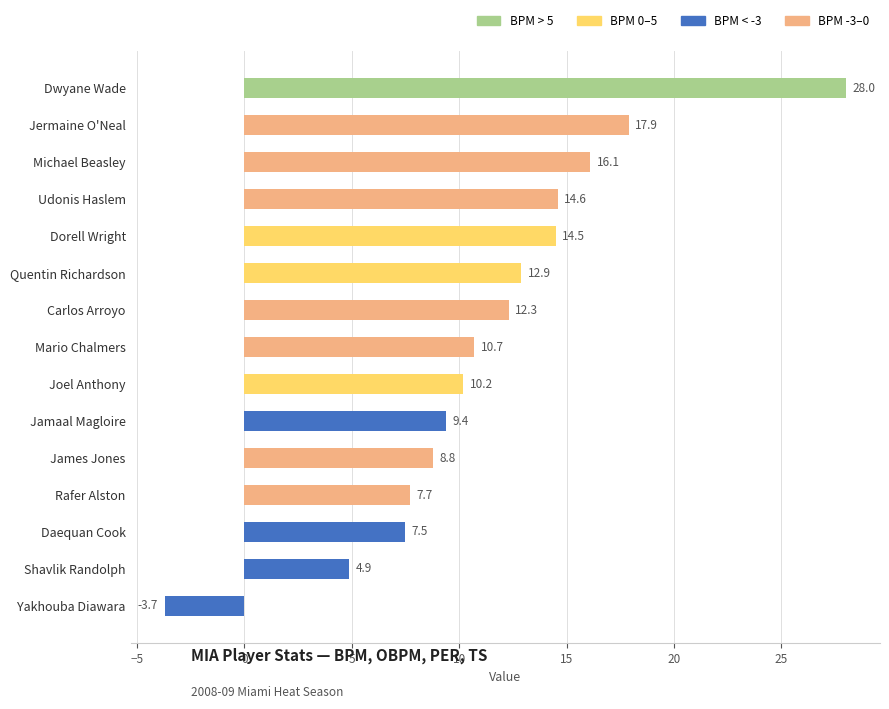

How many bars are there in total?

15